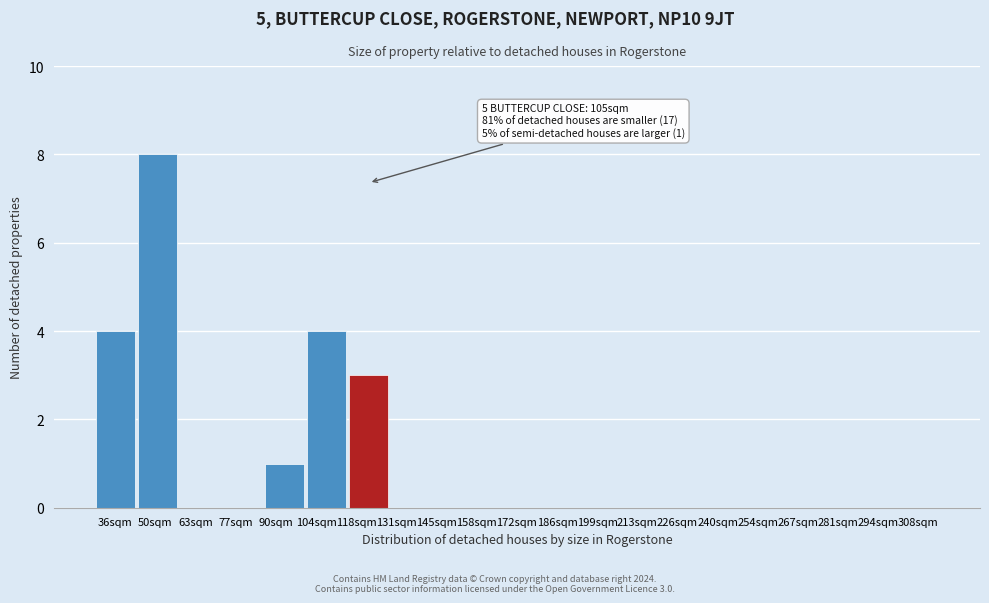

Reading left to right, what are all the values shown in this chart?

36sqm=4	50sqm=8	63sqm=0	77sqm=0	90sqm=1	104sqm=4	118sqm=3	131sqm=0	145sqm=0	158sqm=0	186sqm=0	199sqm=0	213sqm=0	226sqm=0	240sqm=0	254sqm=0	267sqm=0	281sqm=0	294sqm=0	308sqm=0